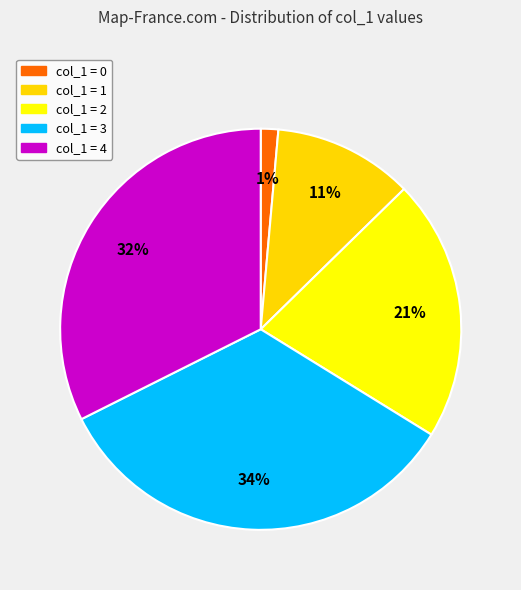

Do col_1 = 3 and col_1 = 4 together represent more than half of the pie?

Yes